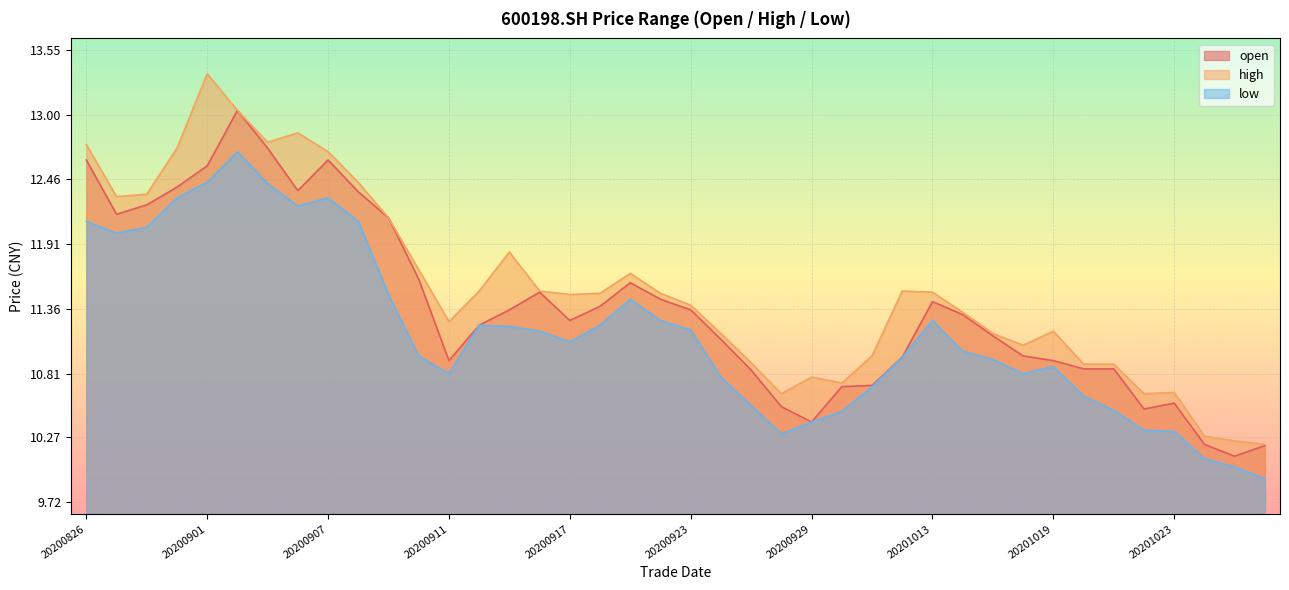

What is the total value across all series at 20200901?

38.4